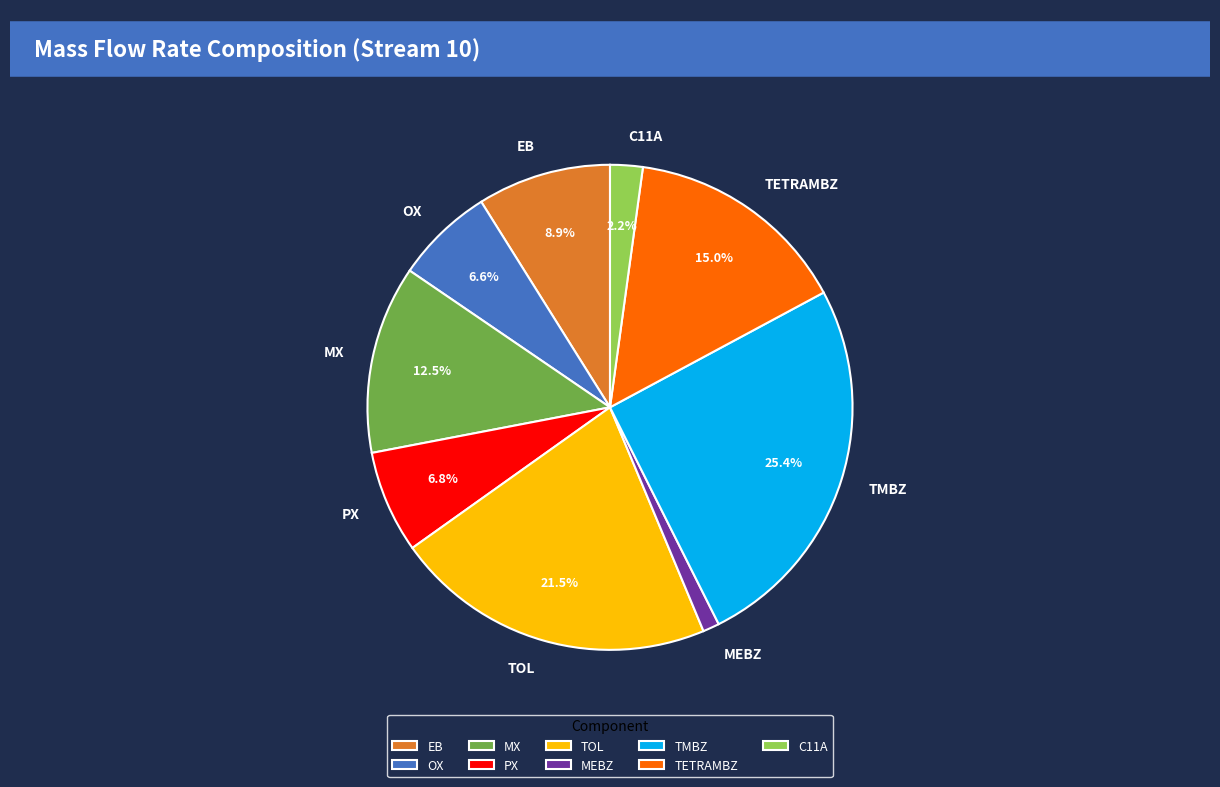

Approximately how many times larger is the value at TETRAMBZ compared to TOL?

0.7